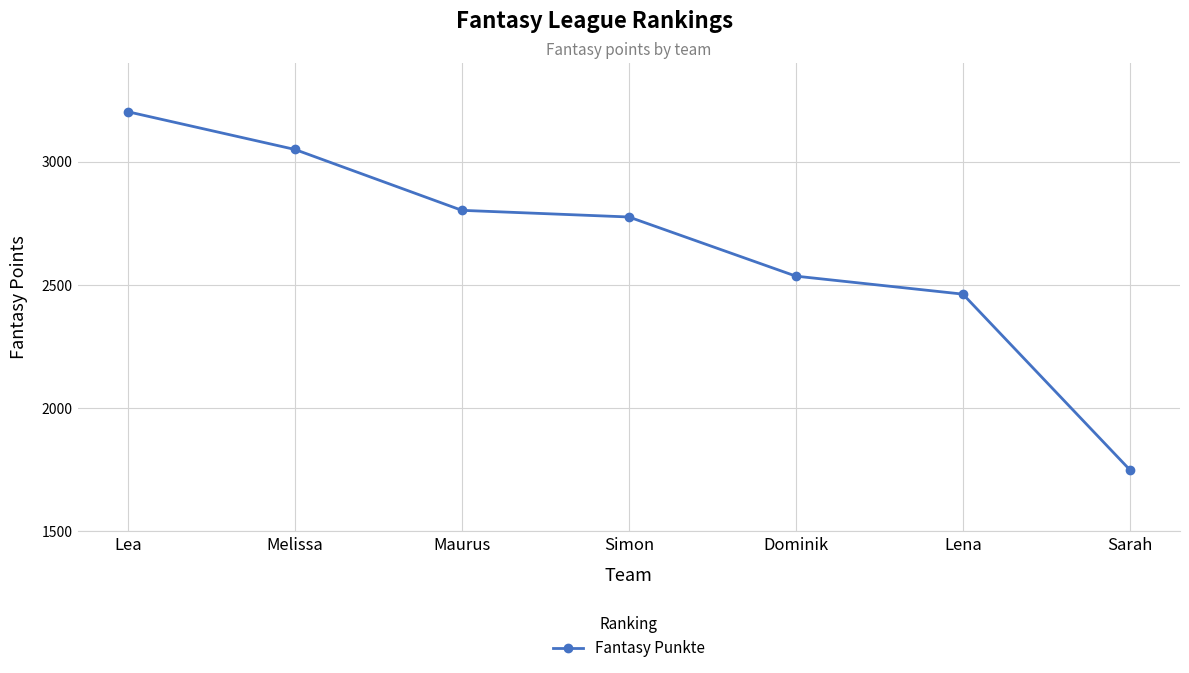

Reading left to right, transcribe all the data shown in this chart.

3202	3049	2802	2775	2535	2462	1749